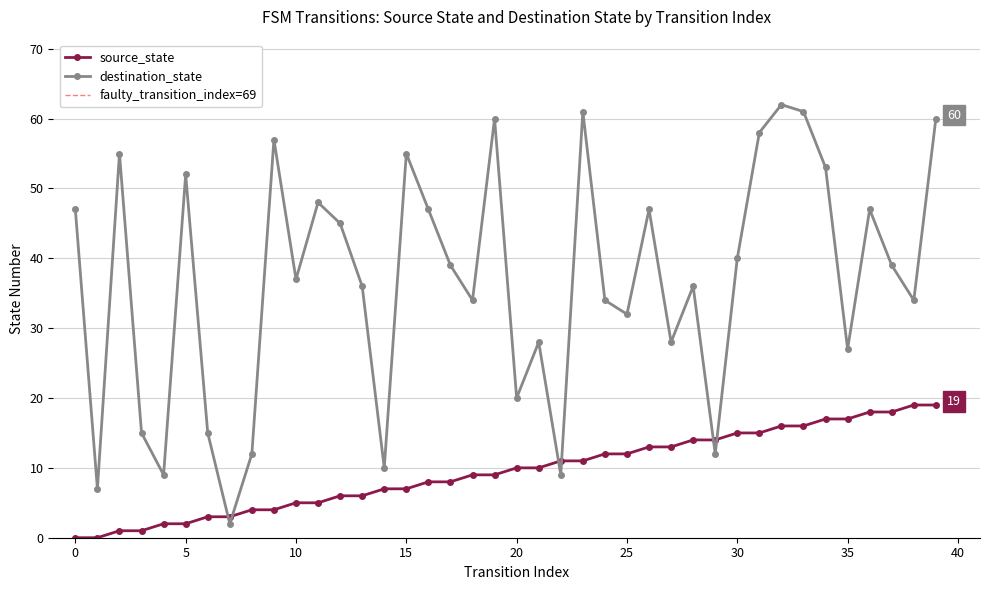

Which series has the widest spread of values?

destination_state